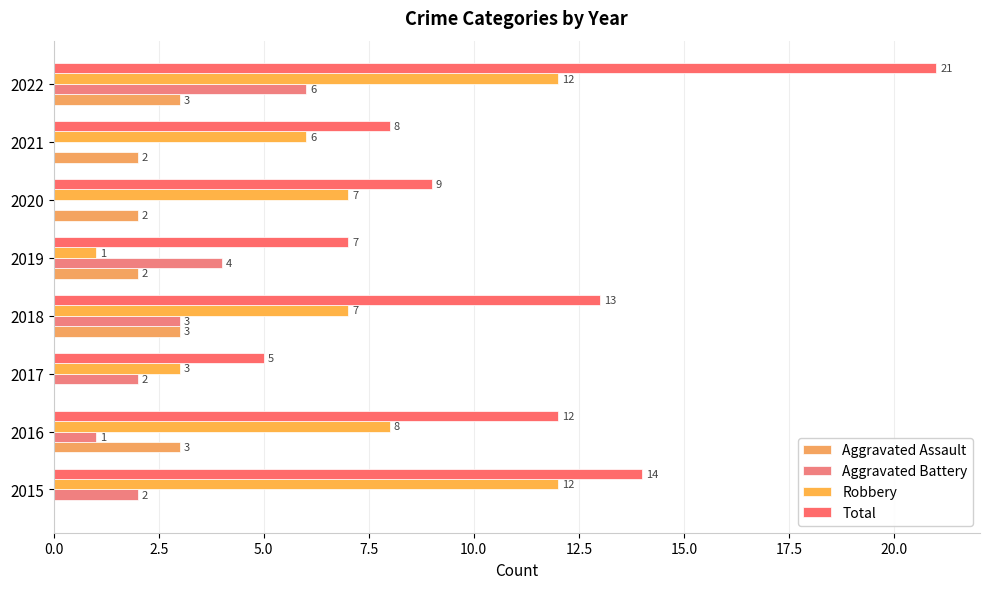

What are all the series names shown in the legend?

Aggravated Assault, Aggravated Battery, Robbery, Total